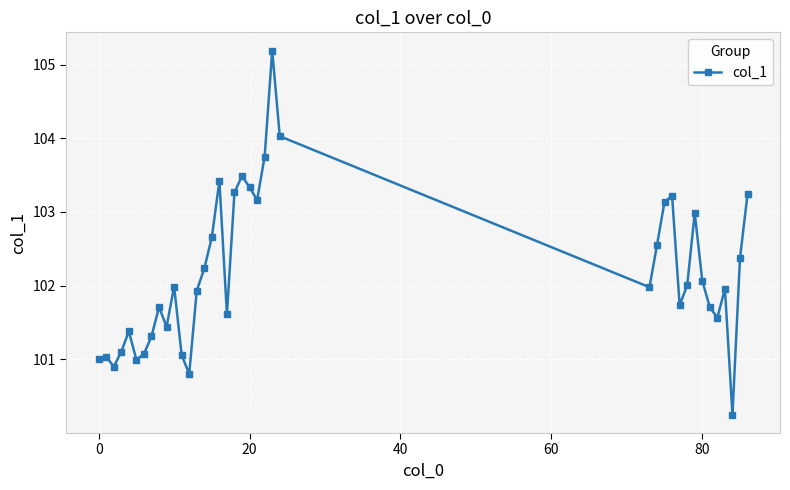

What is the value of the 39th point from the left?

103.2